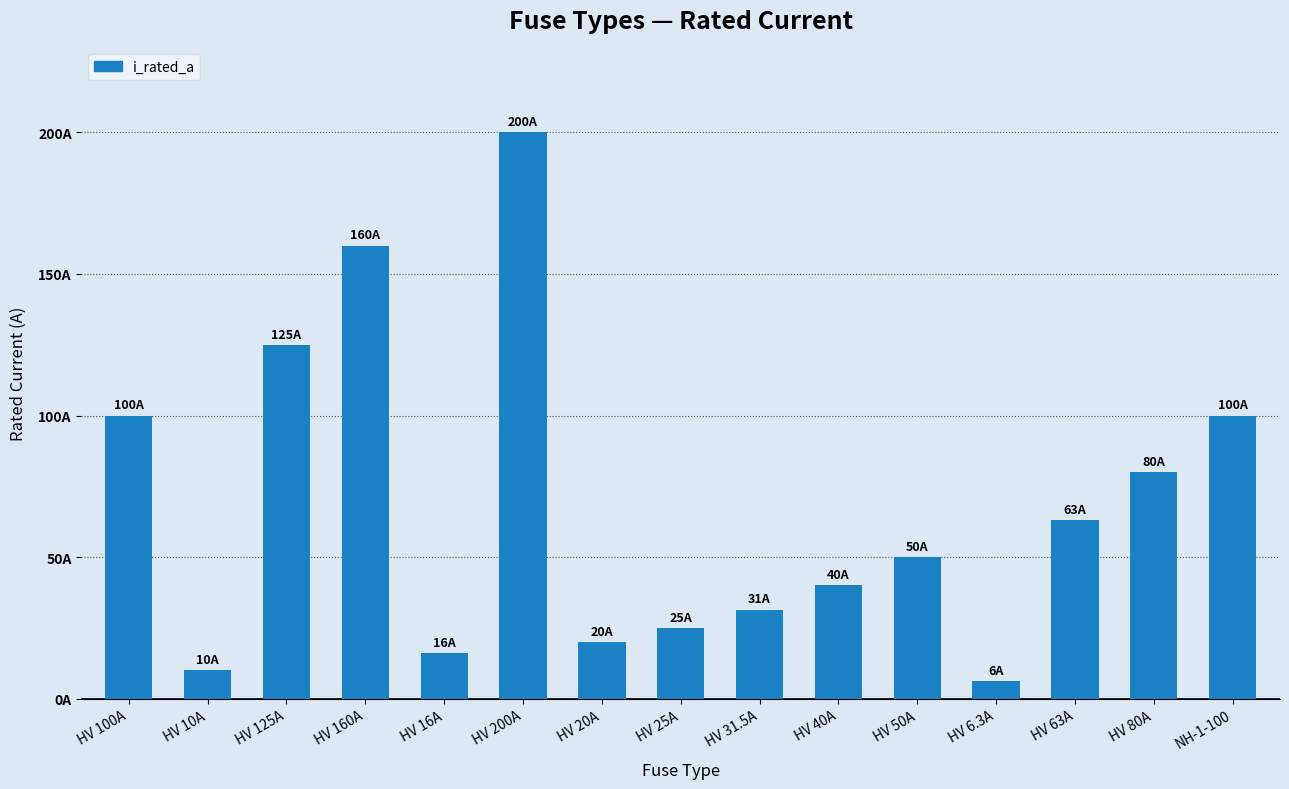

Does the chart contain any negative values?

No